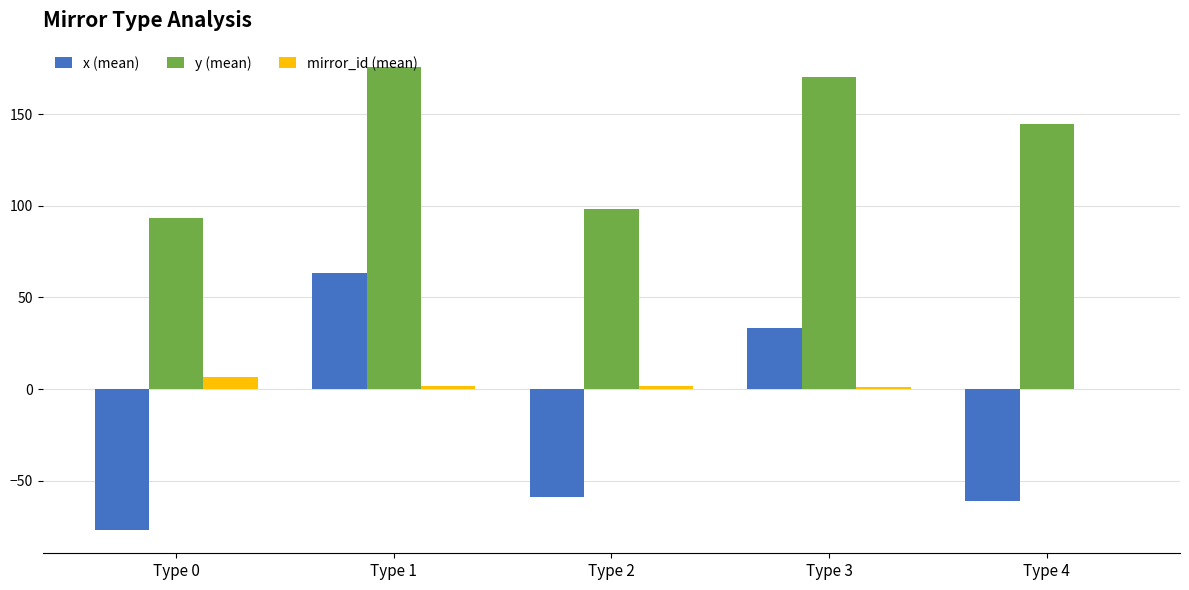

The y (mean) series shows 142.4 at Type 2. True or false?

False